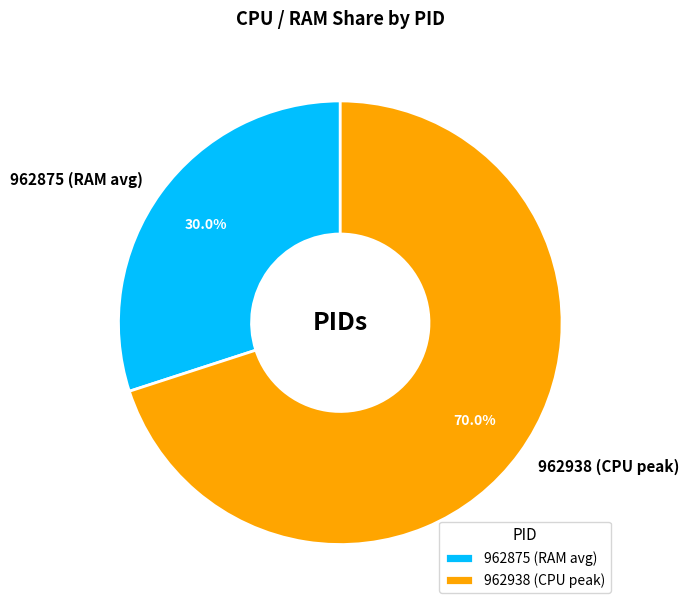

Is there any slice that represents more than half of the pie?

Yes